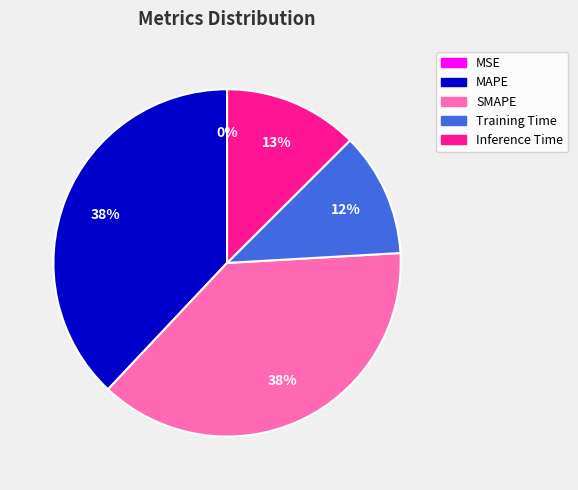

Does MAPE represent more than half of the total?

No